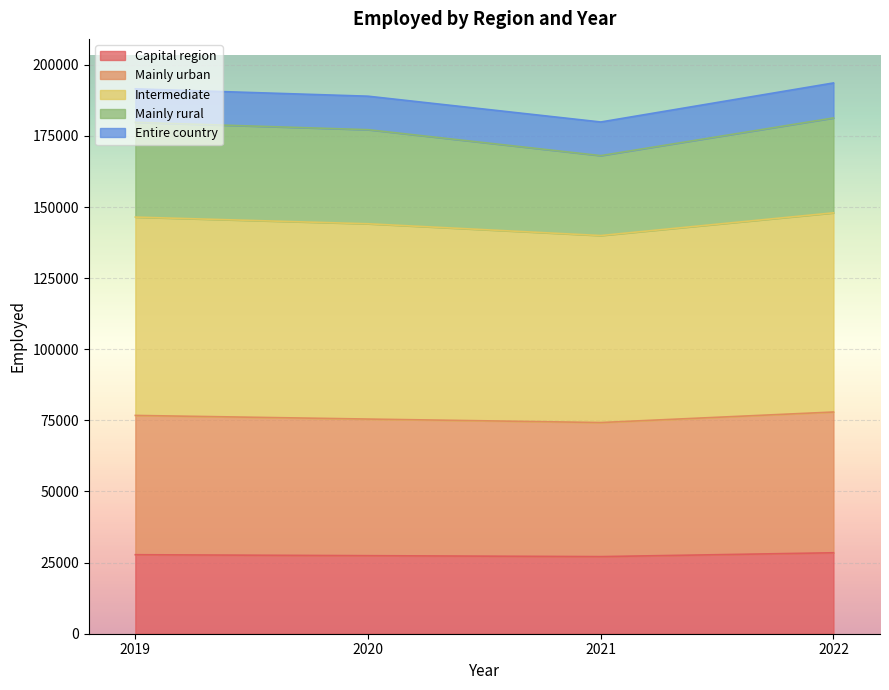

Where does the Mainly urban series first go above 76740?

2019